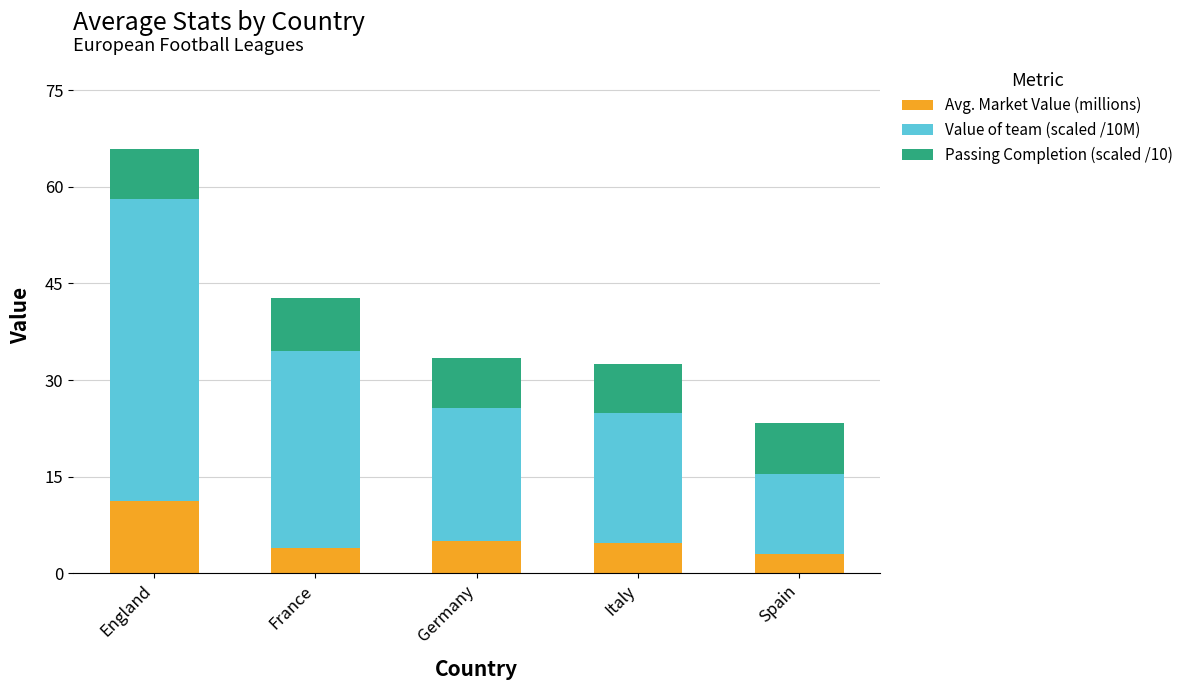

What value does the Avg. Market Value (millions) series have at Spain?

2.9